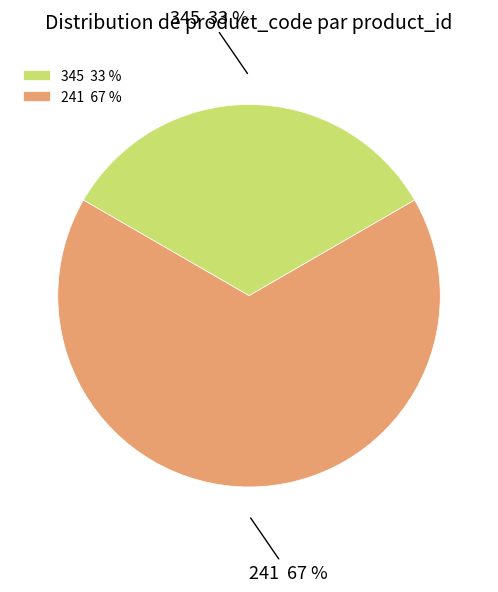

What is the ratio of the value at 345 to the value at 241?

0.5